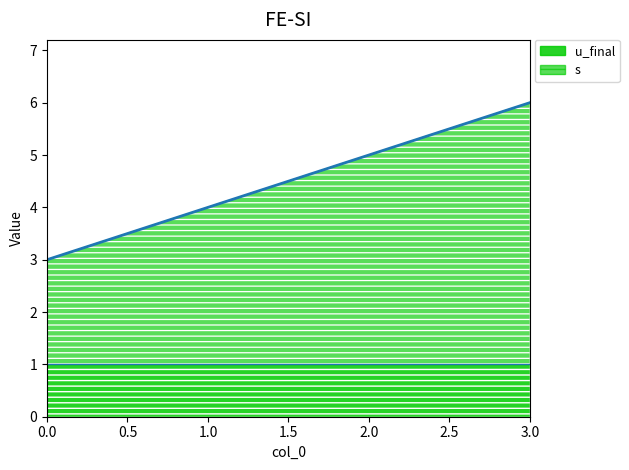

True or false: the data shows 1 at 1.

False